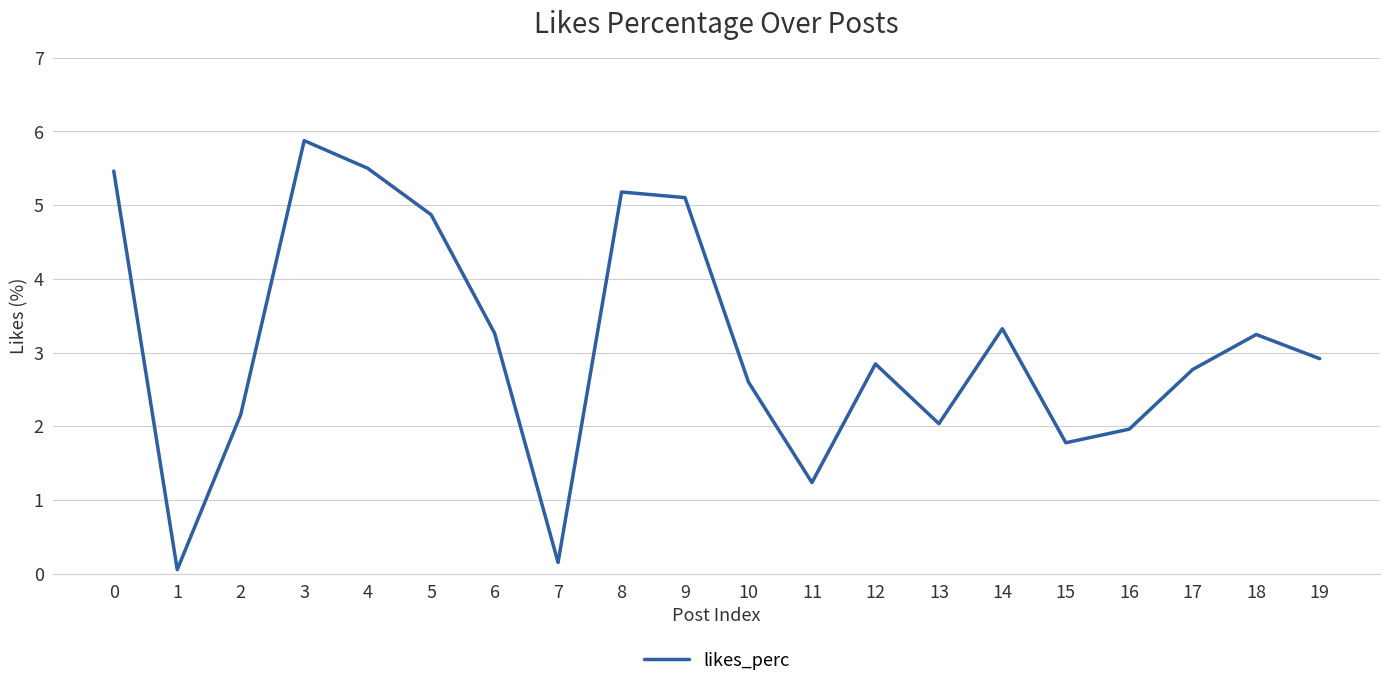

What is the difference between the maximum and minimum values?

5.8